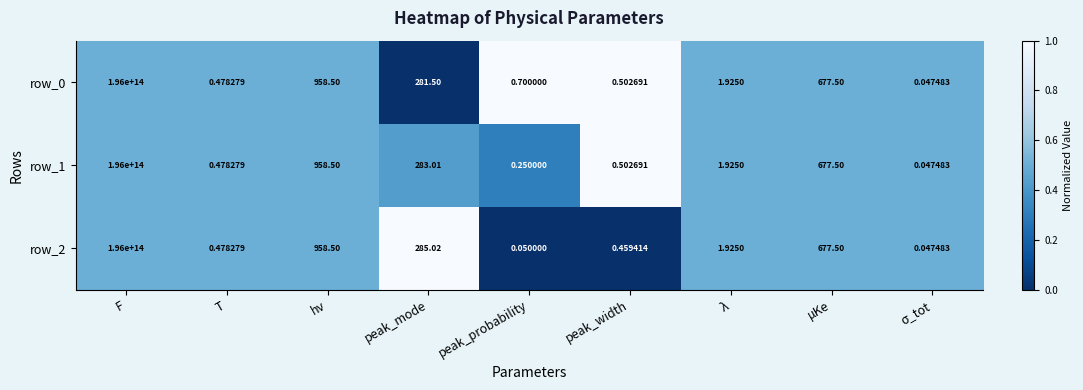

Is the value of row_2 at peak_probability greater than the value of row_0 at F?

No